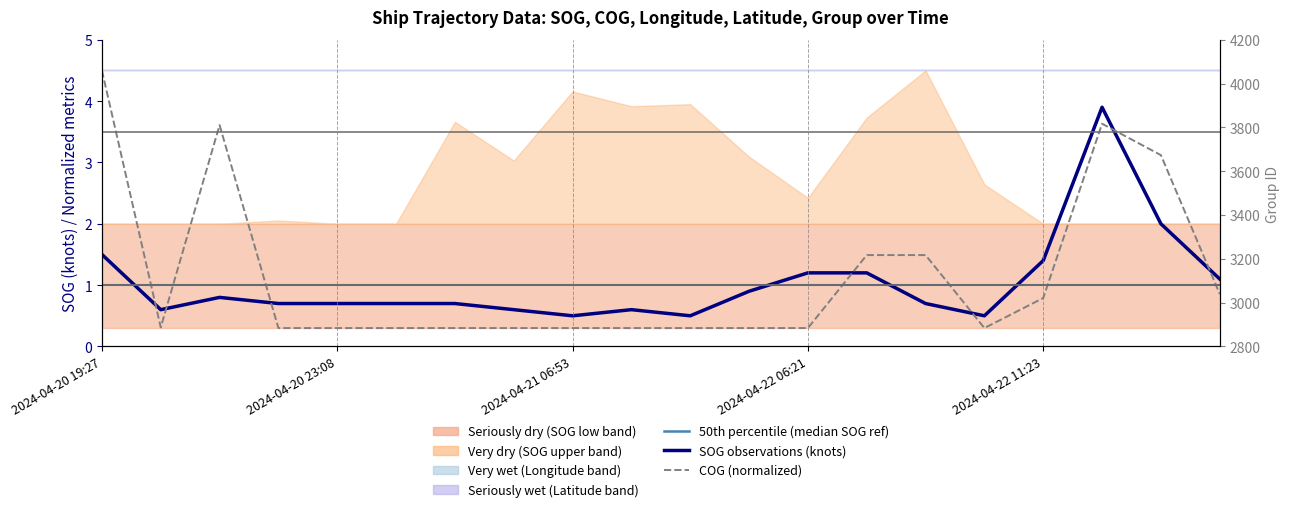

What is the greatest value displayed?

4.5